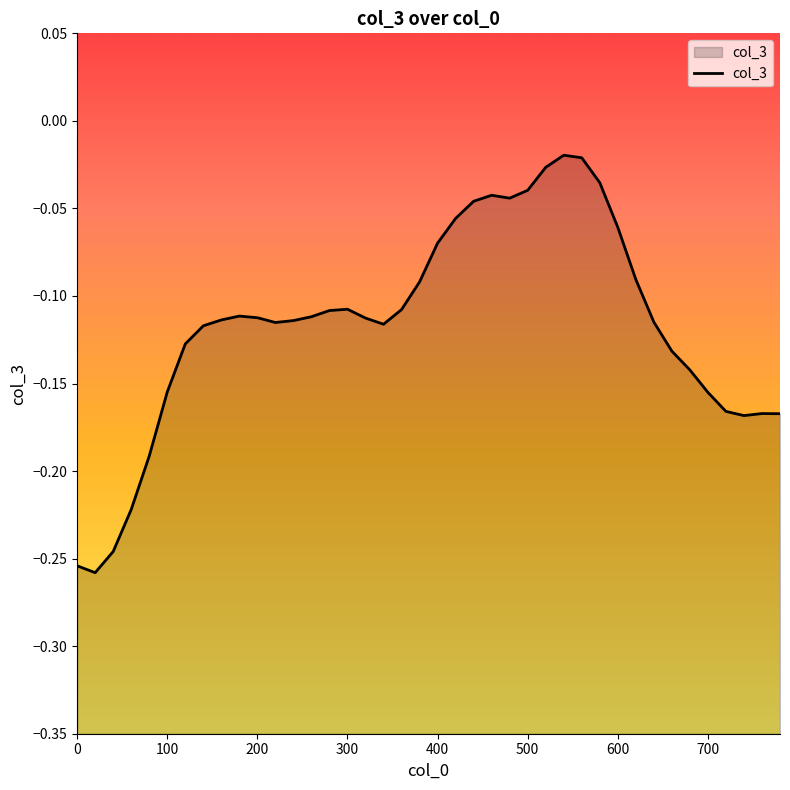

What is the sum of the values at 180 and 480?

-0.2